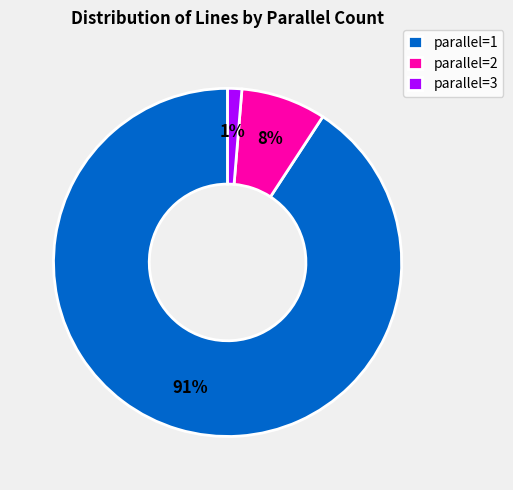

Do parallel=1 and parallel=2 together represent more than half of the pie?

Yes